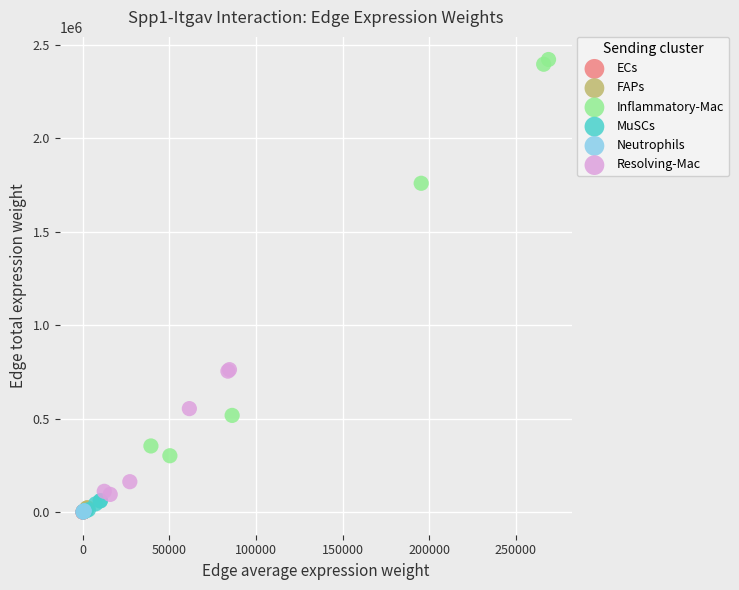

Which series reaches the maximum Y coordinate?

Inflammatory-Mac